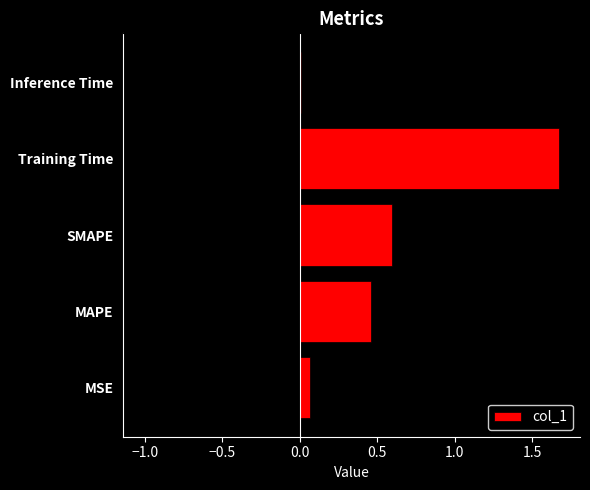

The col_1 series shows 0.6 at SMAPE. True or false?

True